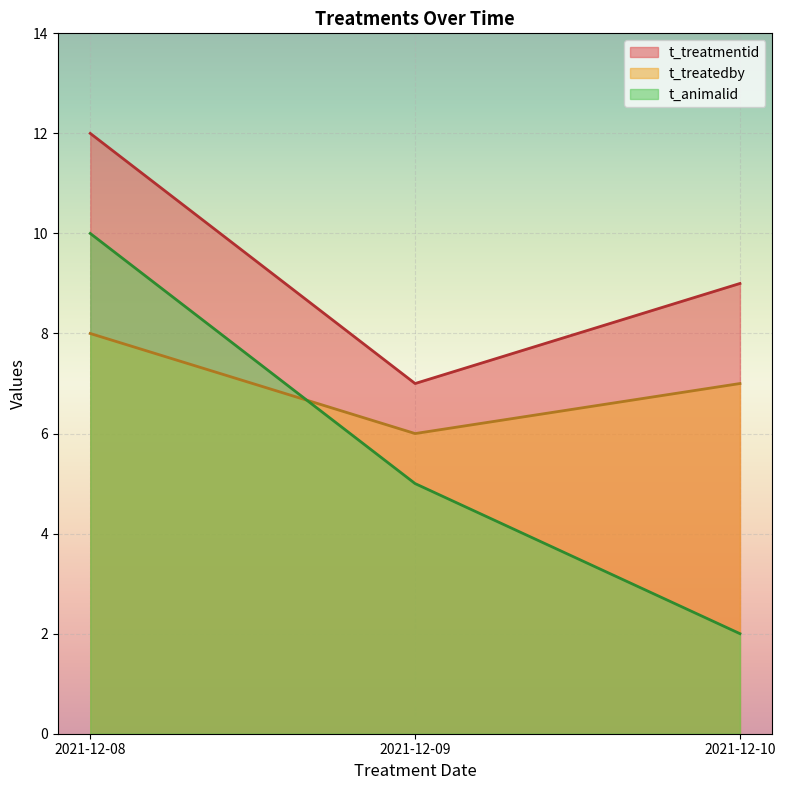

What is the approximate value of t_animalid at 2021-12-09?

5